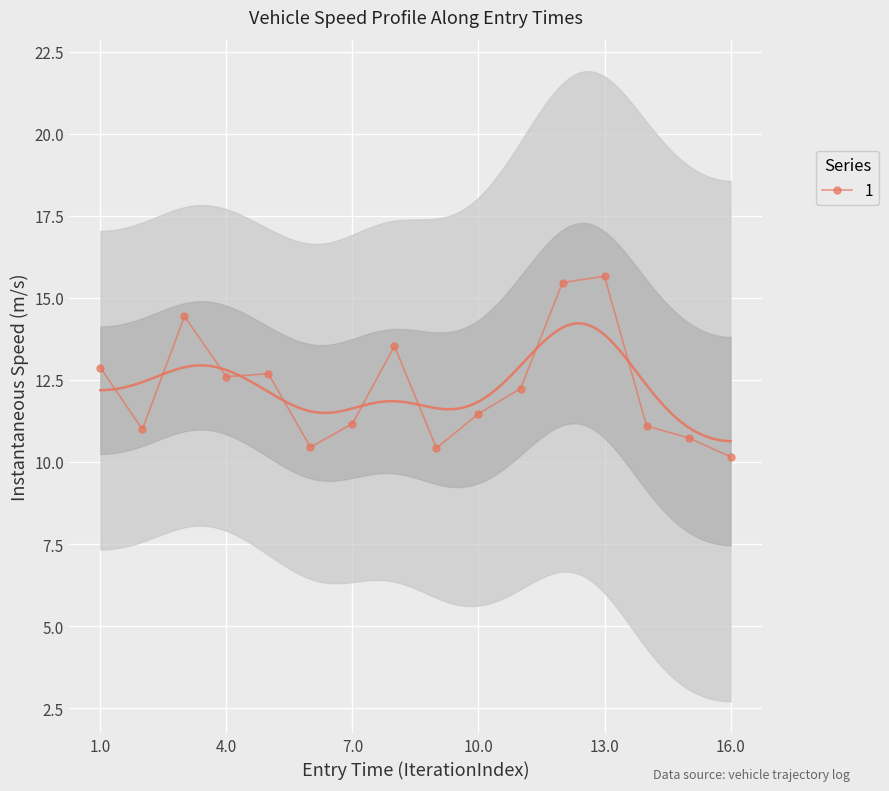

What is the minimum value shown in the chart?

10.2